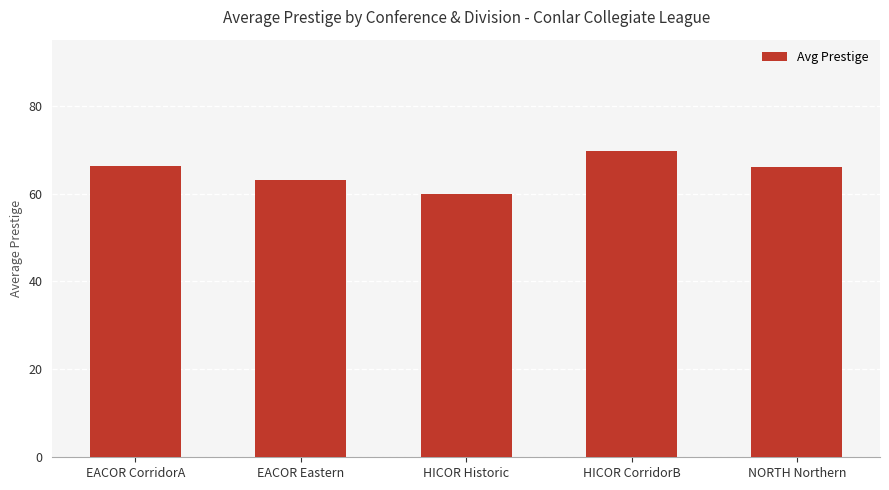

Read the value at NORTH Northern.

66.0